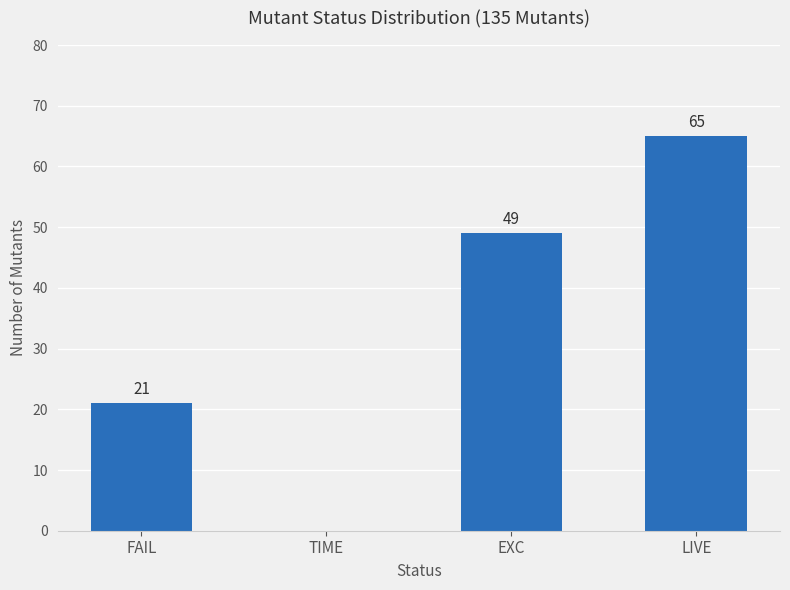

What is the greatest value displayed?

65